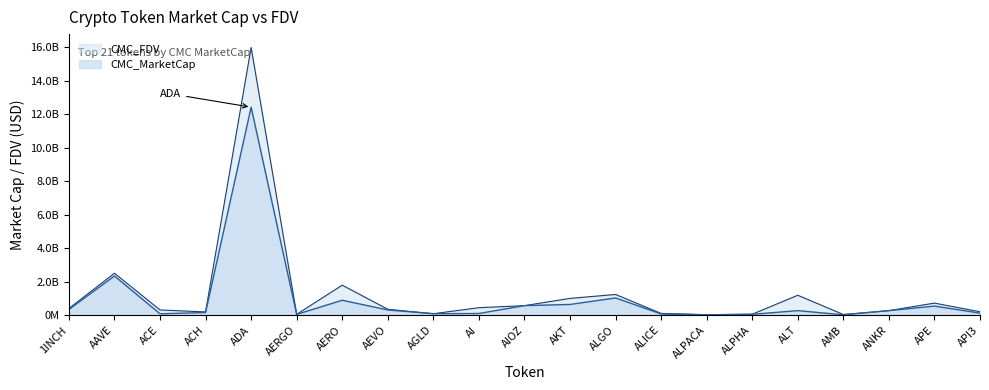

Where is CMC_MarketCap nearest to the value 6226342292?

AAVE